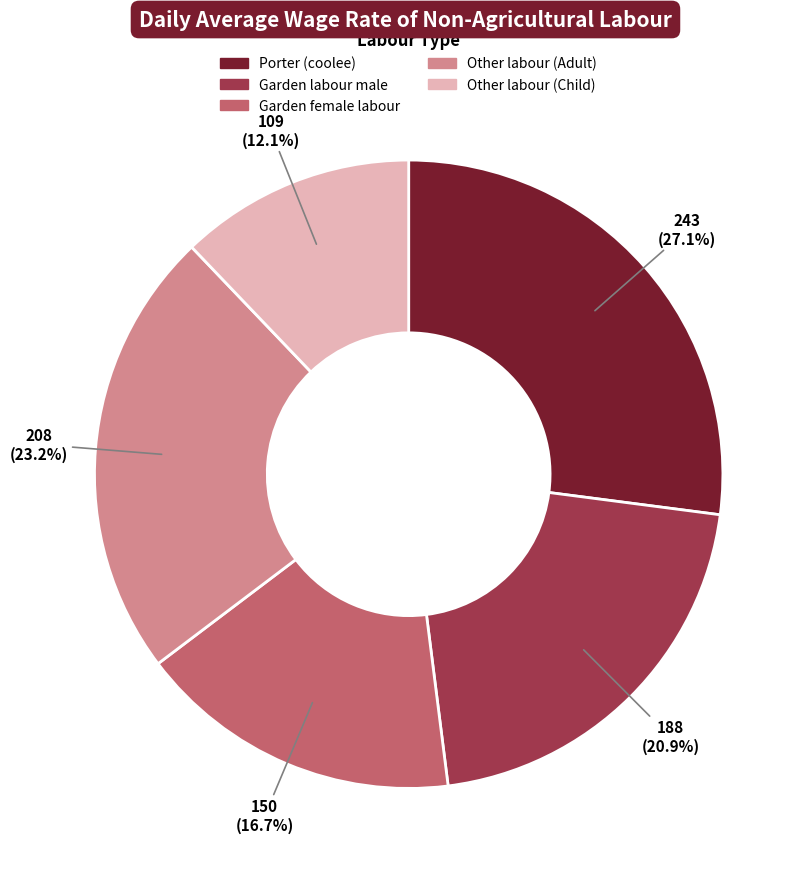

To the nearest percent, what is the difference between the Porter (coolee) and Garden female labour slice percentages?

10%